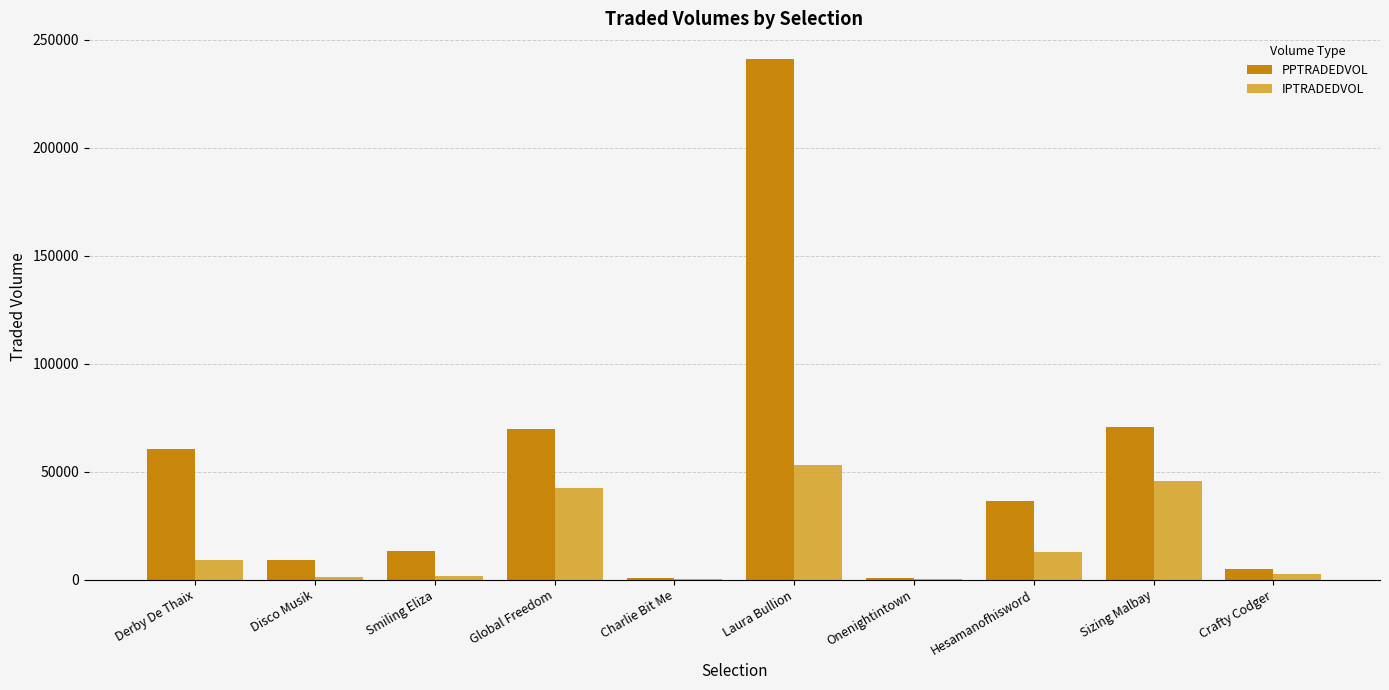

What is the sum of all PPTRADEDVOL values?

507034.4